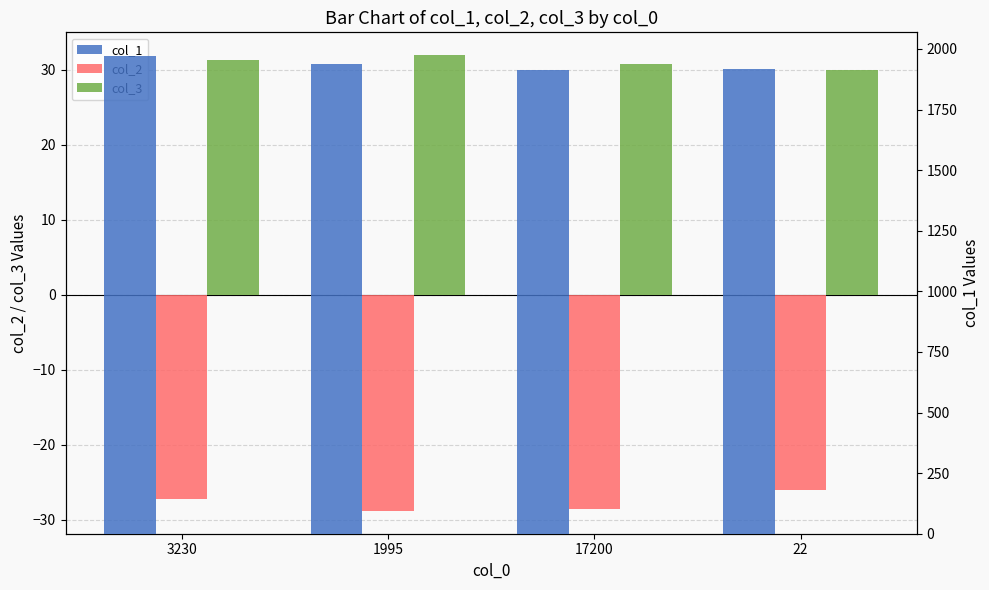

Rank the categories by col_2 value from lowest to highest.

1995, 17200, 3230, 22